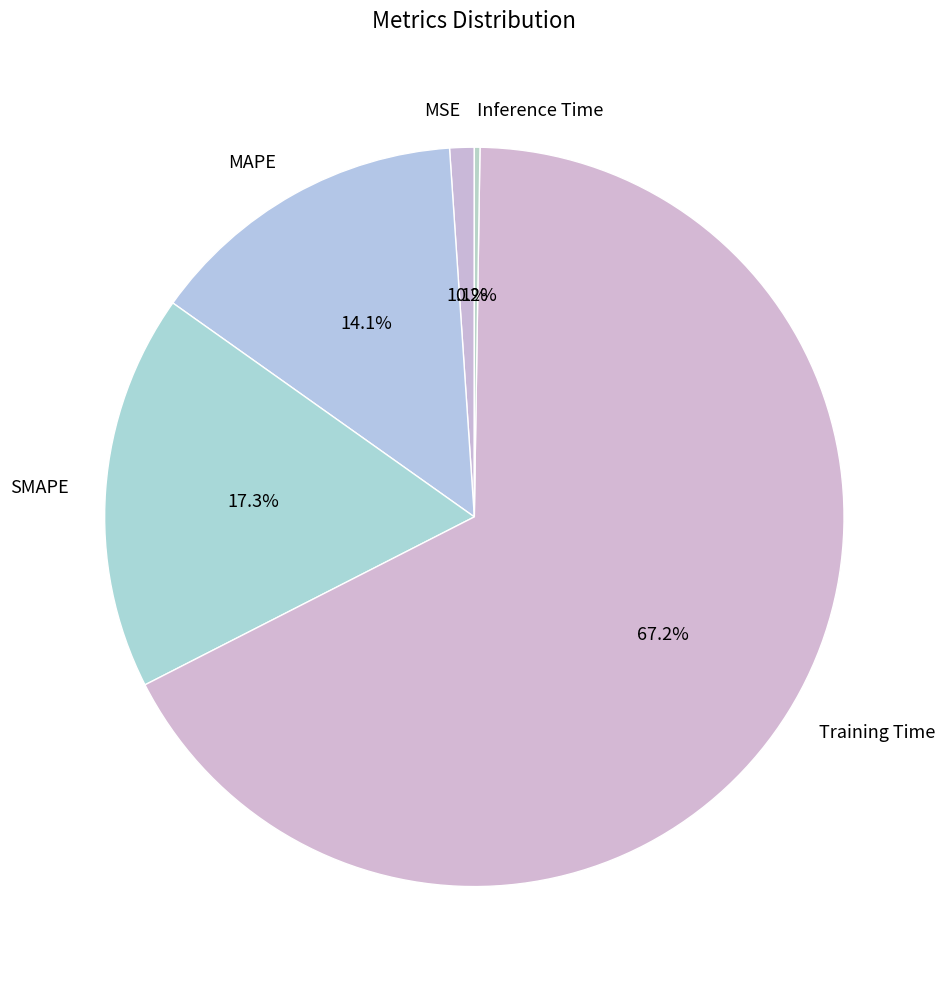

Do SMAPE and MSE together represent more than half of the pie?

No